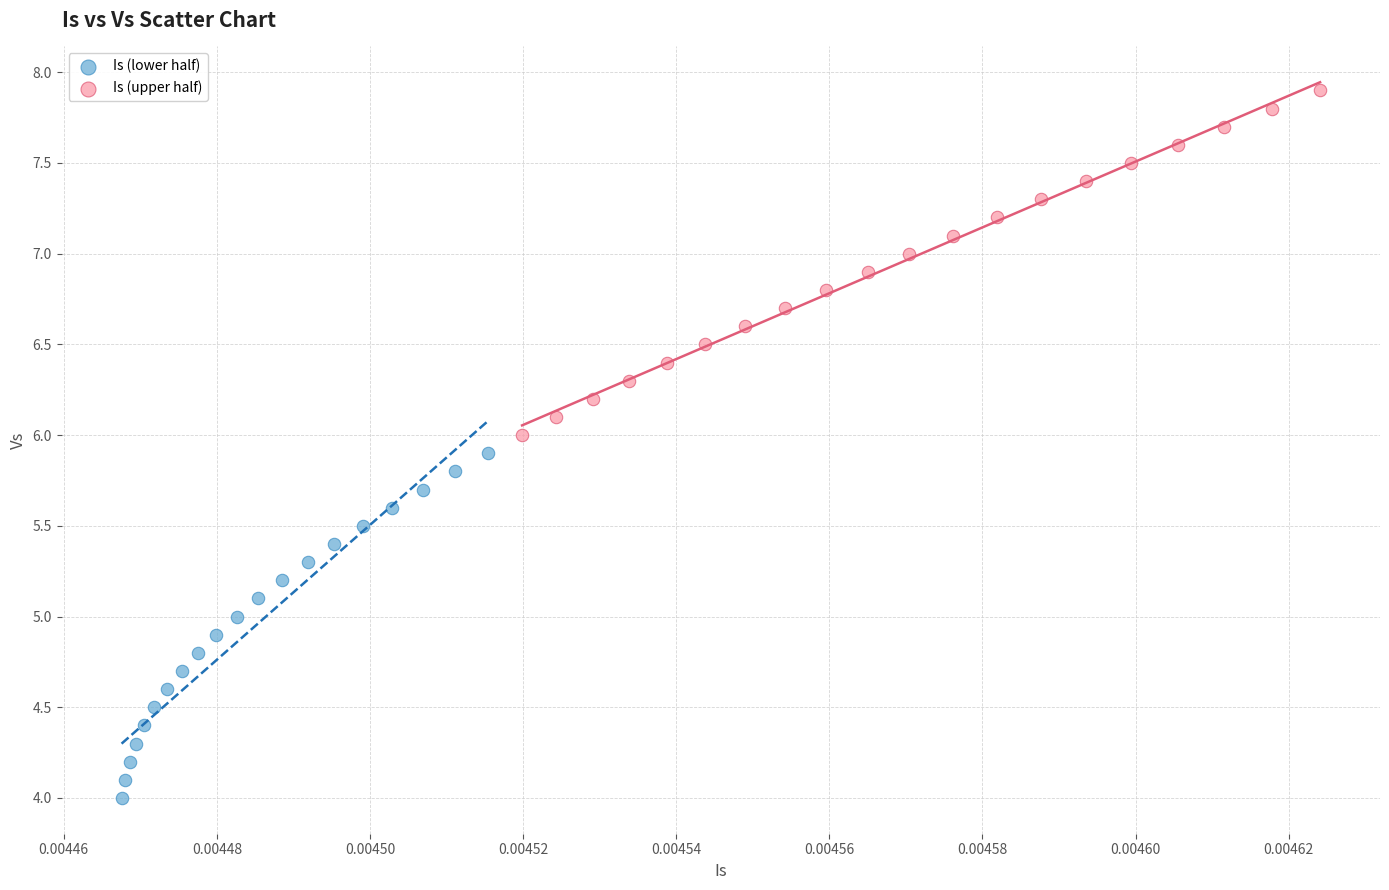

Which series contains the lowest Y value?

Is (lower half)